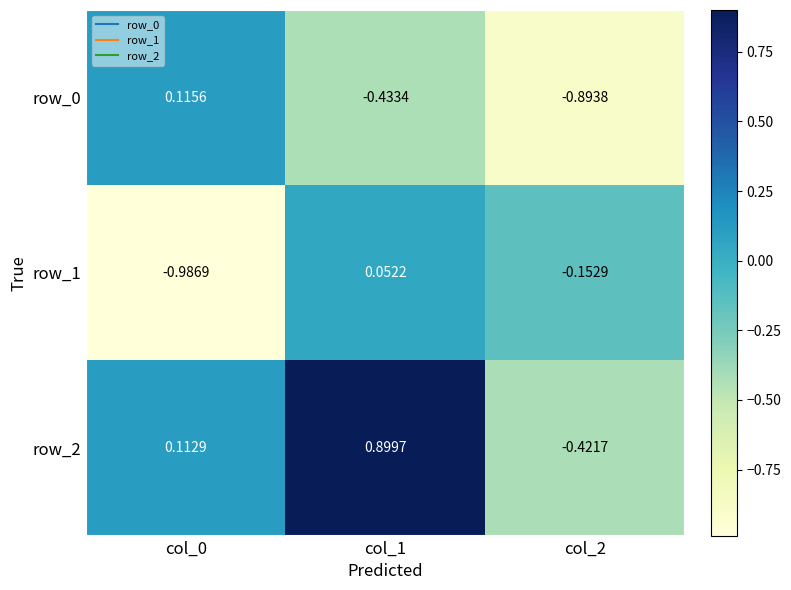

At which label is row_1 closest to 0?

col_1